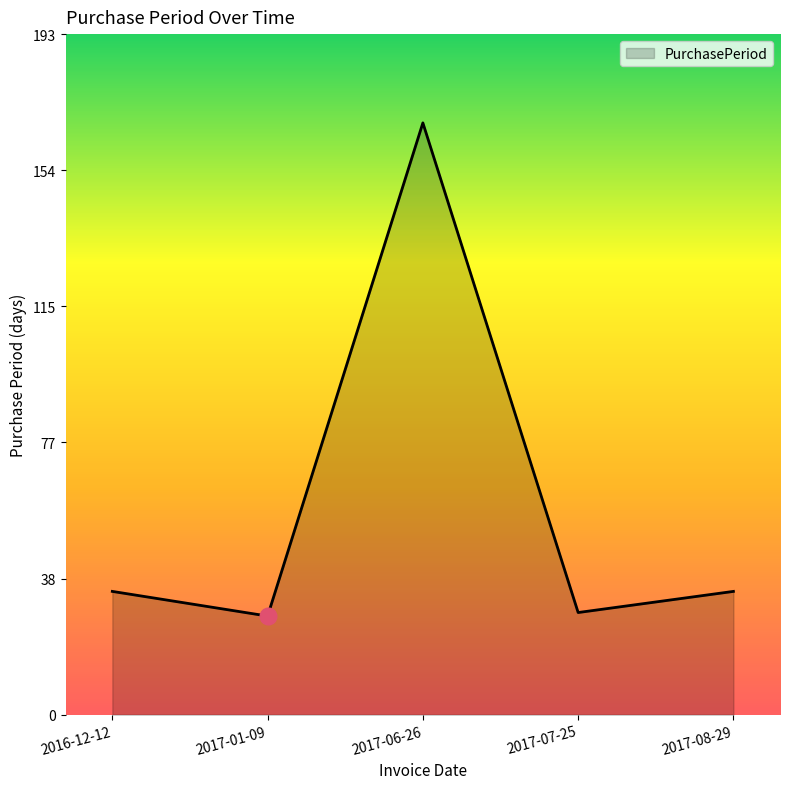

What is the average value?

59